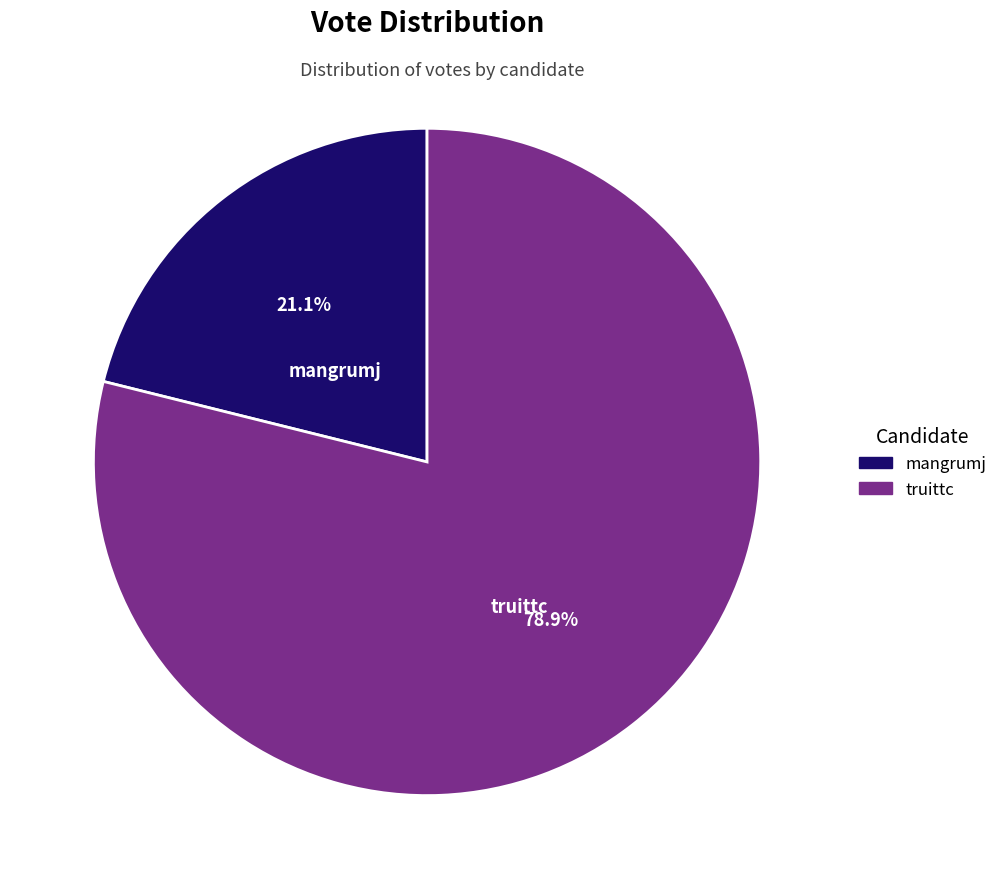

Is it true that truittc is 79% of the pie?

True